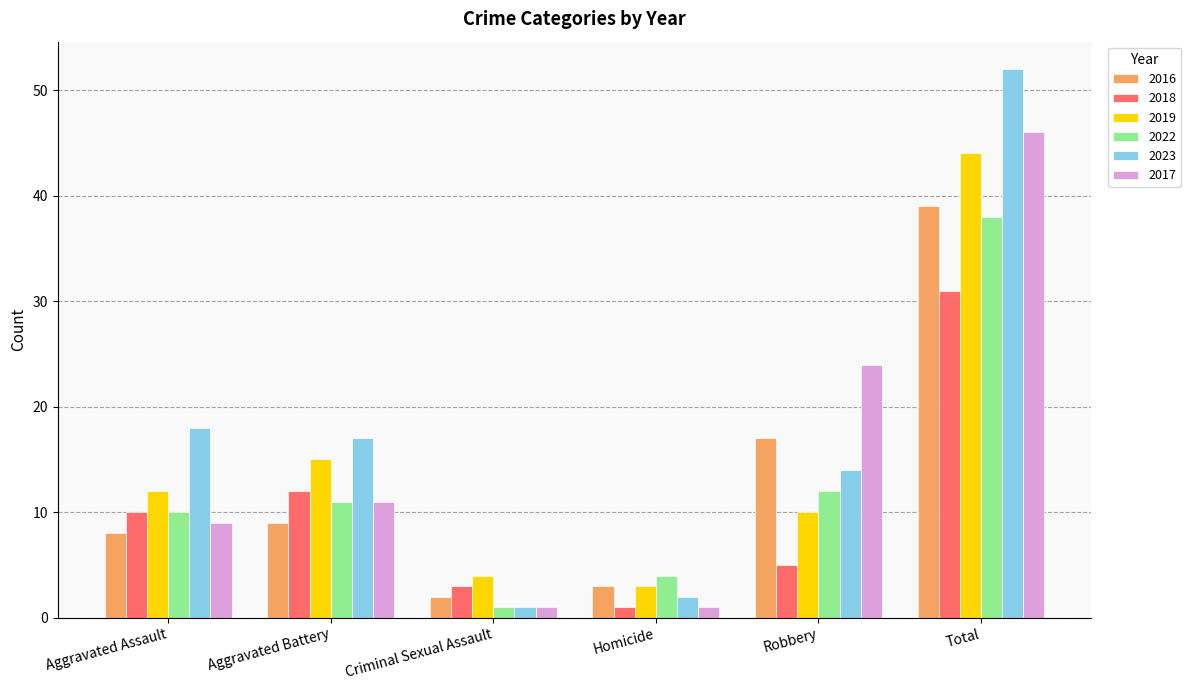

What is the sum of the 2022 values at Aggravated Battery and Homicide?

15